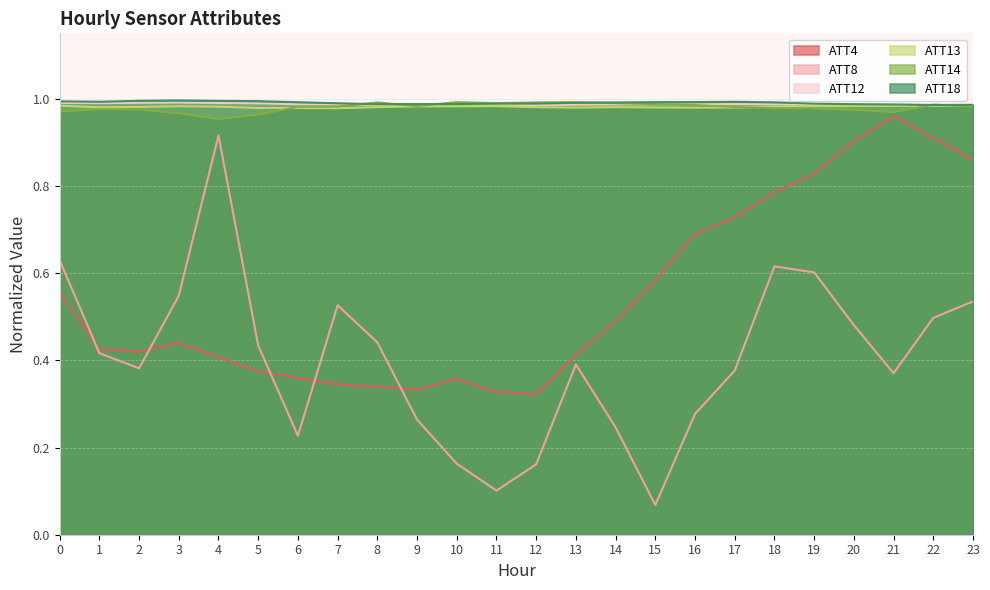

Reading left to right, list all the values displayed in this chart.

ATT4: 0.6	0.4	0.4	0.4	0.4	0.4	0.4	0.3	0.3	0.3	0.4	0.3	0.3	0.4	0.5	0.6	0.7	0.7	0.8	0.8	0.9	1.0	0.9	0.9
ATT8: 0.6	0.4	0.4	0.5	0.9	0.4	0.2	0.5	0.4	0.3	0.2	0.1	0.2	0.4	0.2	0.1	0.3	0.4	0.6	0.6	0.5	0.4	0.5	0.5
ATT12: 1.0	1.0	1.0	1.0	1.0	1.0	1.0	1.0	1.0	1.0	1.0	1.0	1.0	1.0	1.0	1.0	1.0	1.0	1.0	1.0	1.0	1.0	1.0	1.0
ATT13: 1.0	1.0	1.0	1.0	1.0	1.0	1.0	1.0	1.0	1.0	1.0	1.0	1.0	1.0	1.0	1.0	1.0	1.0	1.0	1.0	1.0	1.0	1.0	1.0
ATT14: 1.0	1.0	1.0	1.0	1.0	1.0	1.0	1.0	1.0	1.0	1.0	1.0	1.0	1.0	1.0	1.0	1.0	1.0	1.0	1.0	1.0	1.0	1.0	1.0
ATT18: 1.0	1.0	1.0	1.0	1.0	1.0	1.0	1.0	1.0	1.0	1.0	1.0	1.0	1.0	1.0	1.0	1.0	1.0	1.0	1.0	1.0	1.0	1.0	1.0